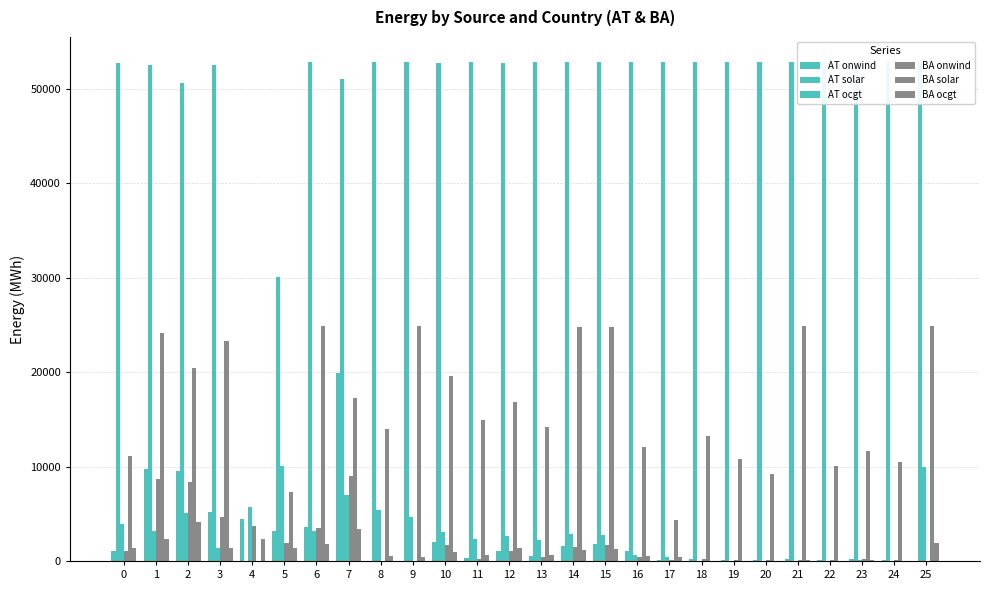

How many groups of bars are there?

26